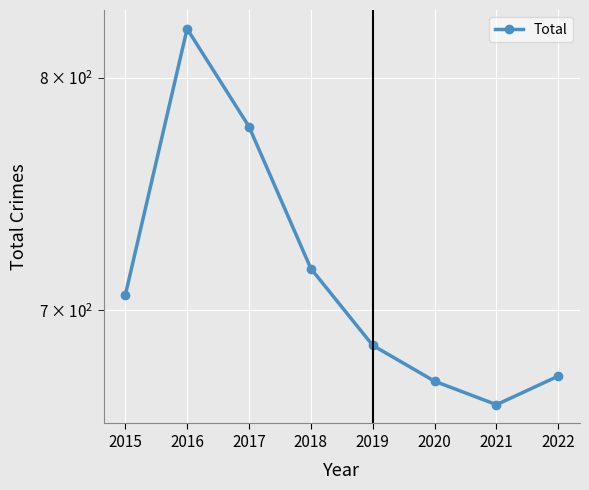

Rank the categories by value from highest to lowest.

2016, 2017, 2018, 2015, 2019, 2022, 2020, 2021